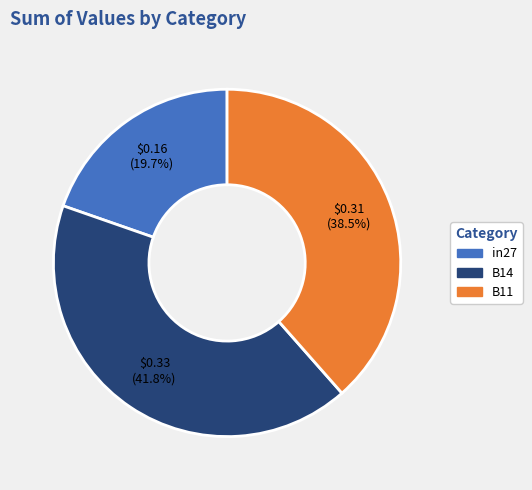

What portion of the pie excludes in27?

80.3%